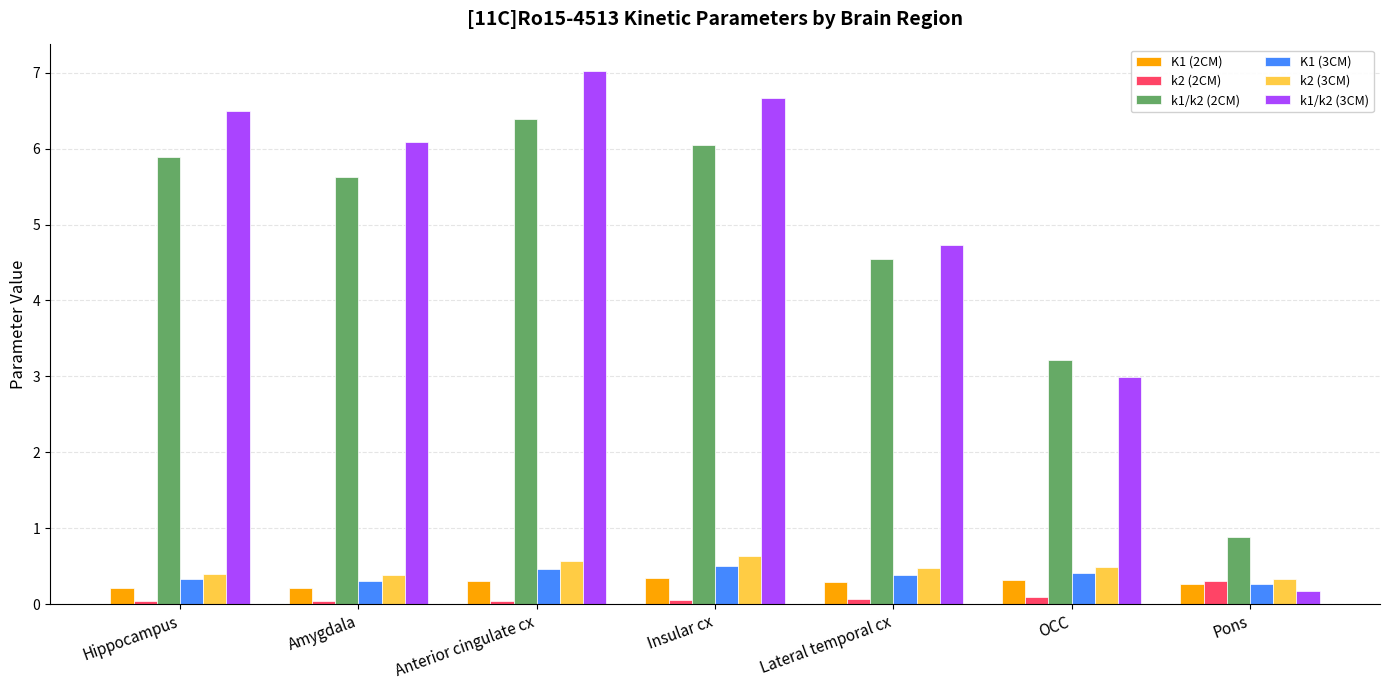

The value of k2 (3CM) at Insular cx is 0.9. True or false?

False